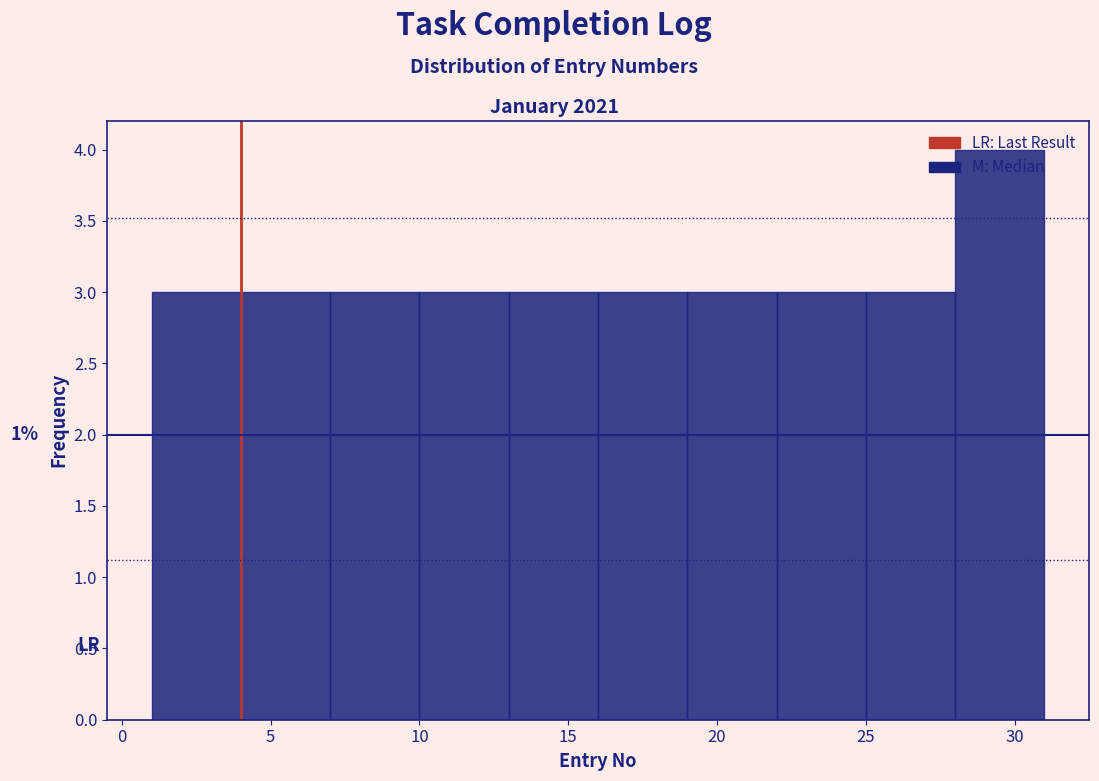

Over which range of the x-axis is the bar tallest?

28 to 31